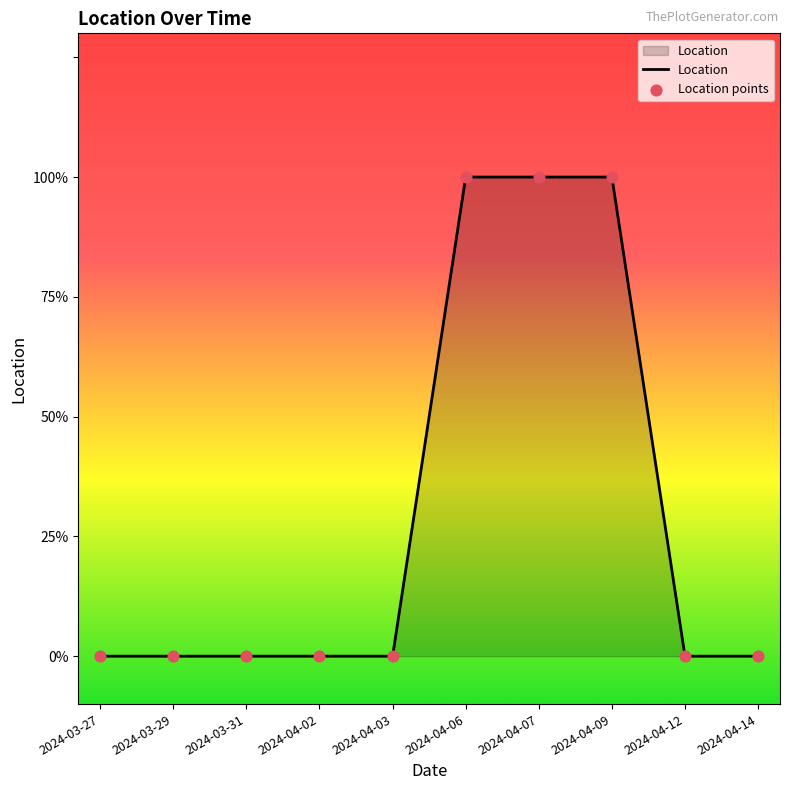

Does the chart have visible grid lines?

No